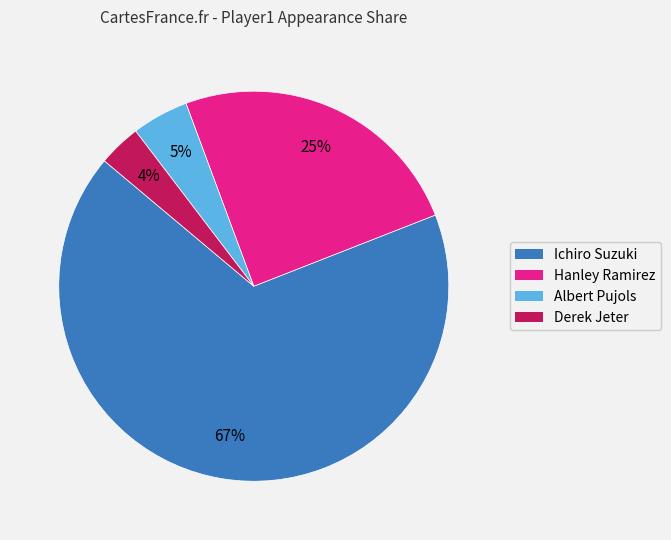

Which category has the smallest portion of the pie?

Derek Jeter